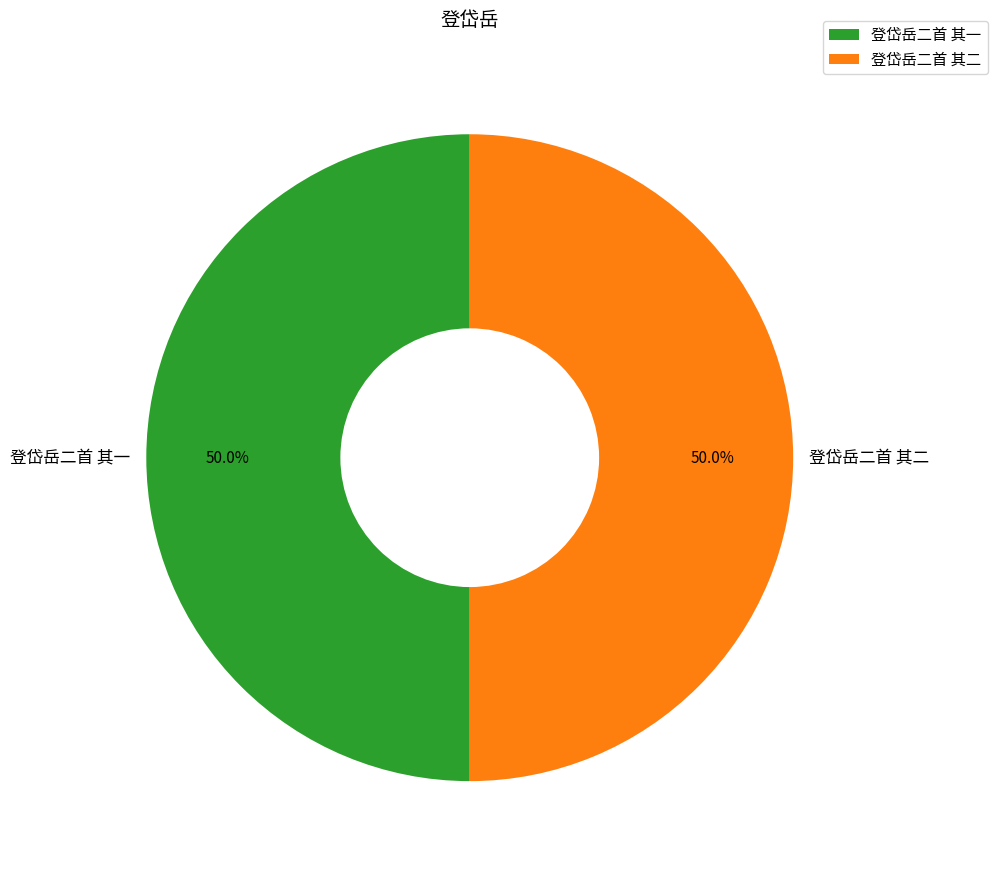

How many segments does this pie chart have?

2